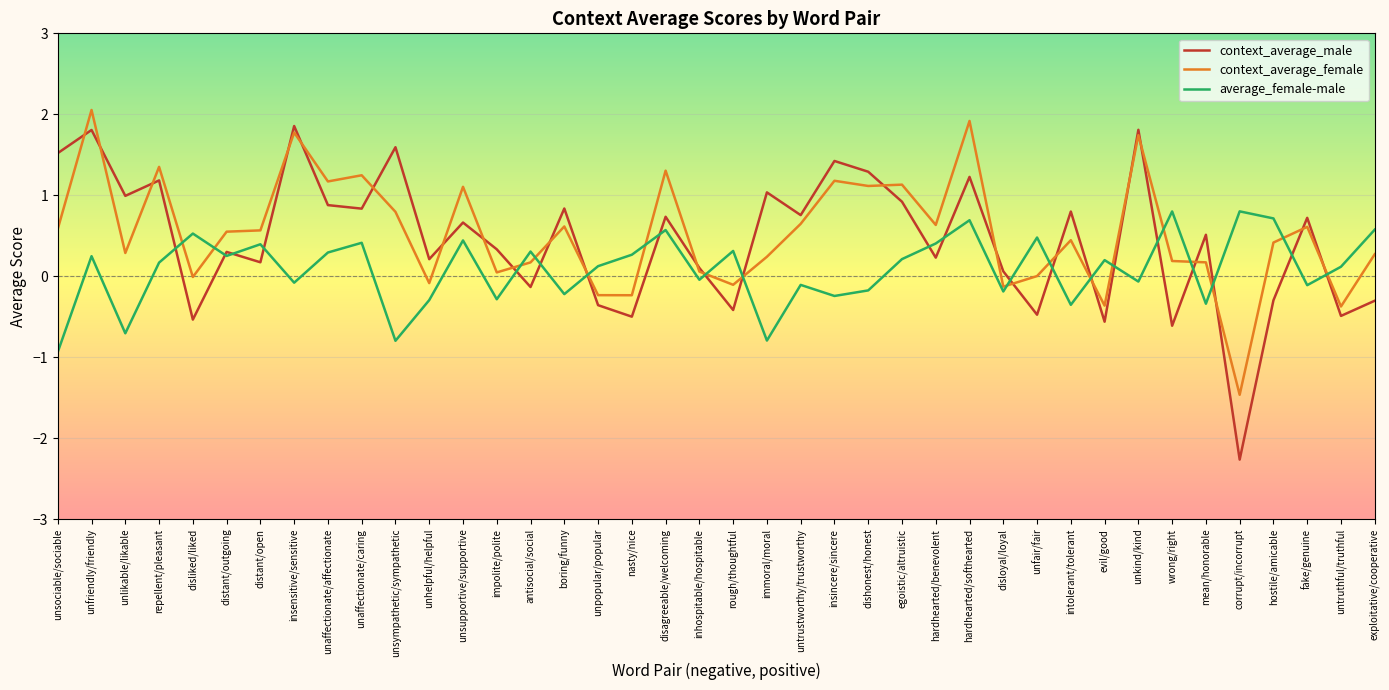

The value of context_average_male at unpopular/popular is -0.4. True or false?

True